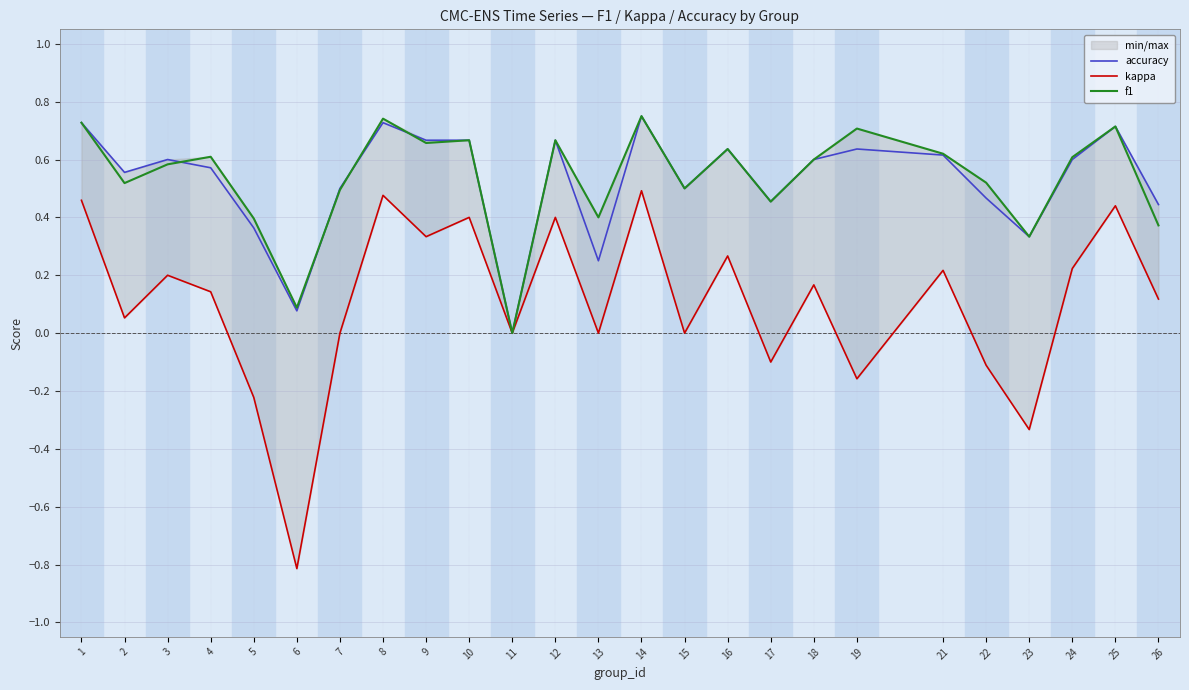

Rank the categories by kappa value from highest to lowest.

14, 8, 1, 25, 10, 12, 9, 16, 24, 21, 3, 18, 4, 26, 2, 7, 11, 13, 15, 17, 22, 19, 5, 23, 6